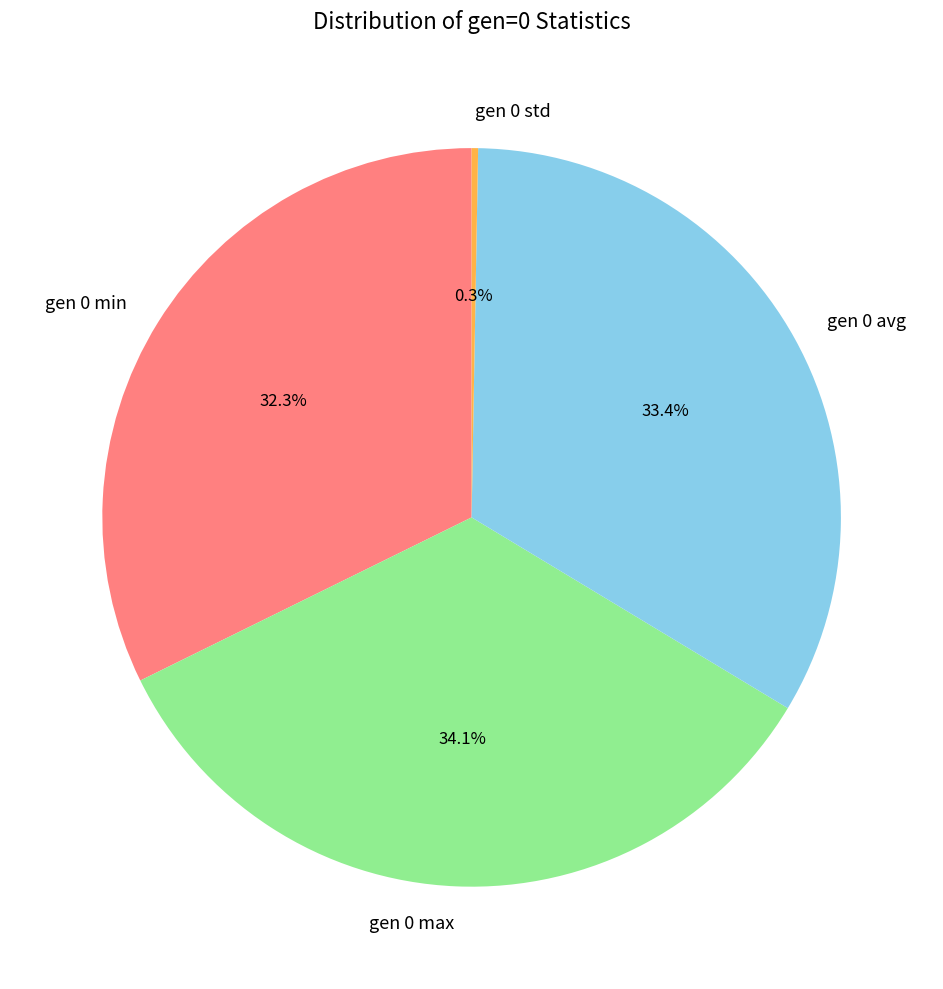

Between gen 0 avg and gen 0 min, which is larger?

gen 0 avg